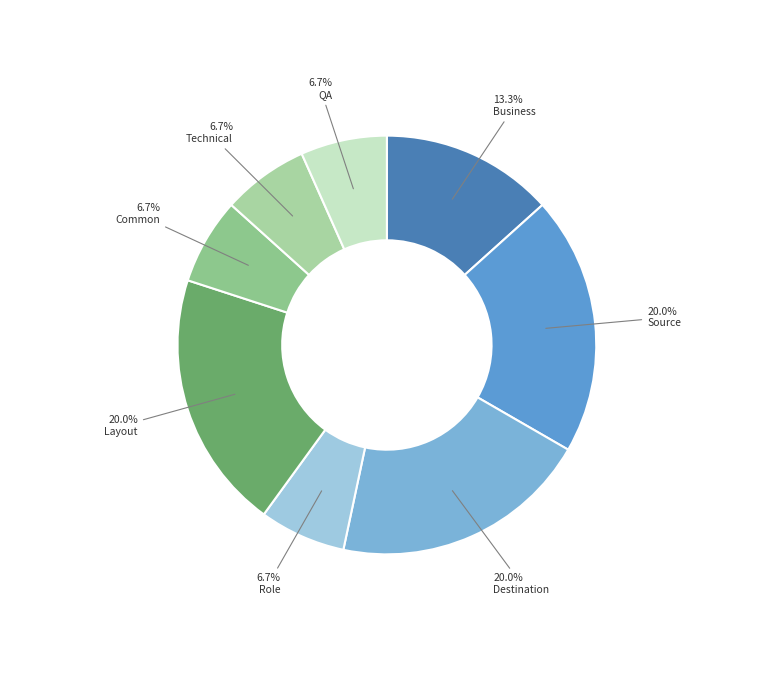

Count the number of slices in the pie.

8